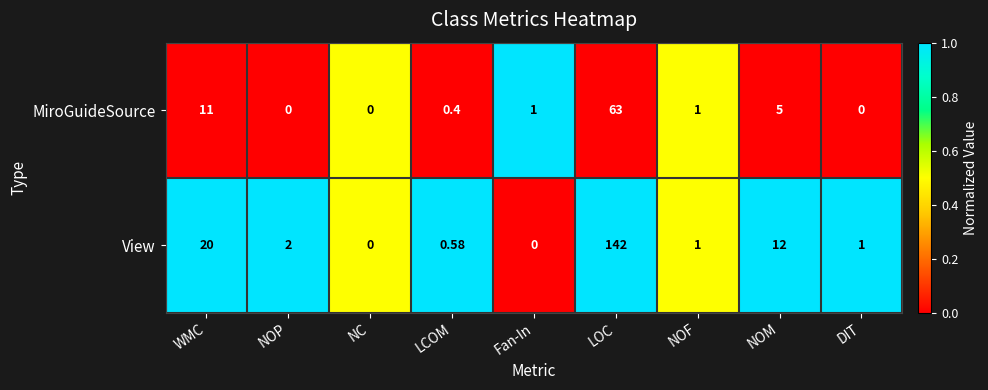

Which category has the highest value across all series?

LOC